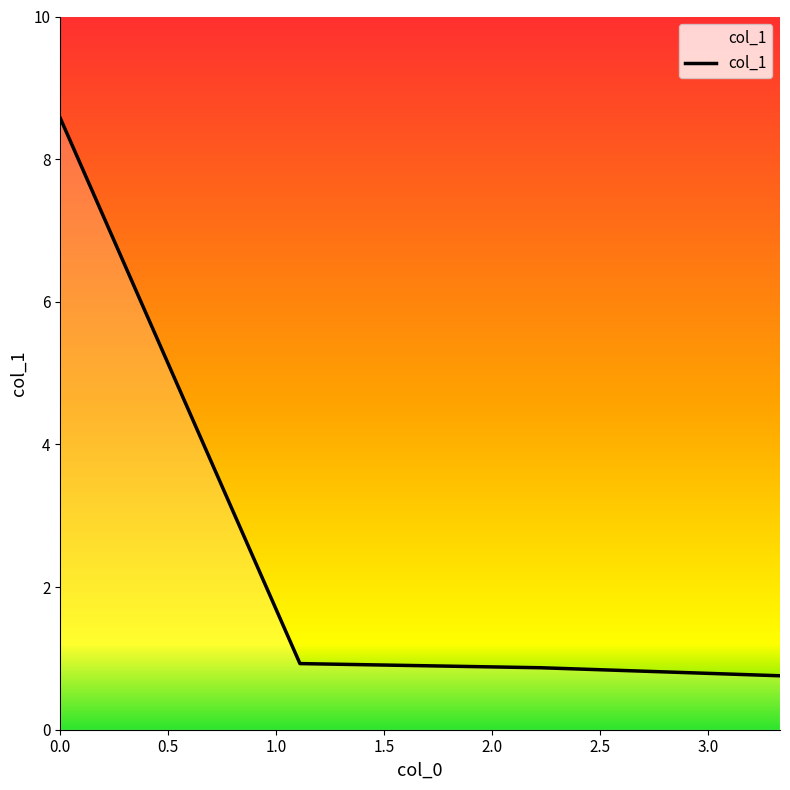

What is the greatest value displayed?

8.6